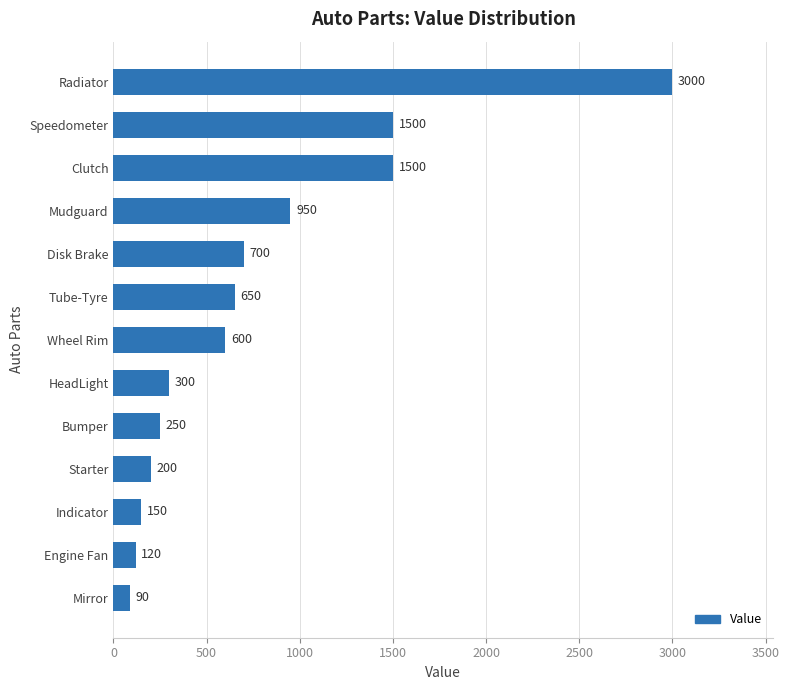

Reading bottom to top, extract all data points from this chart.

90	120	150	200	250	300	600	650	700	950	1500	1500	3000